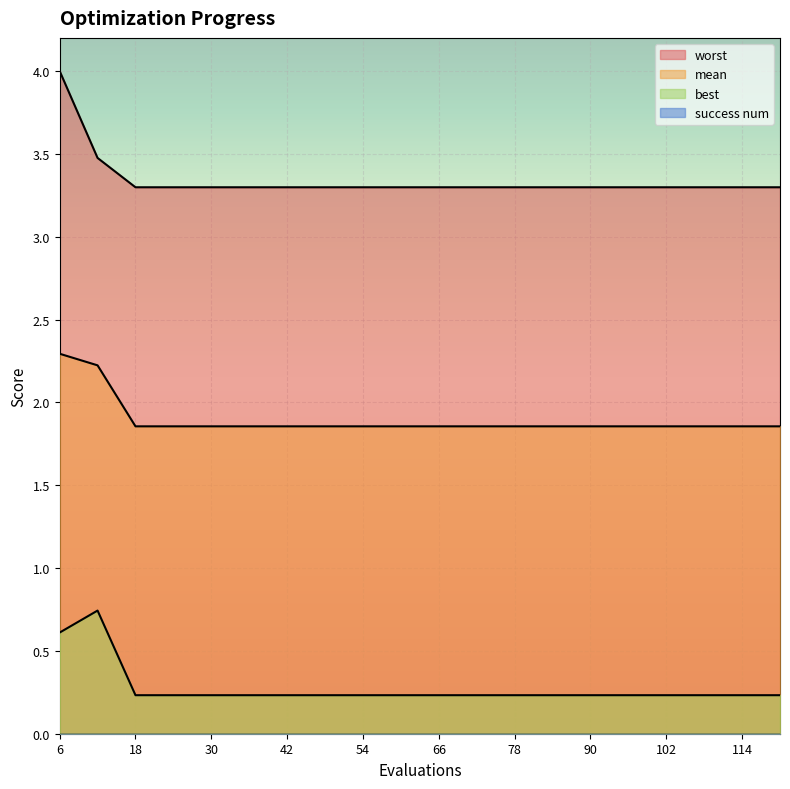

What is the difference between the maximum and minimum values in the best series?

0.5